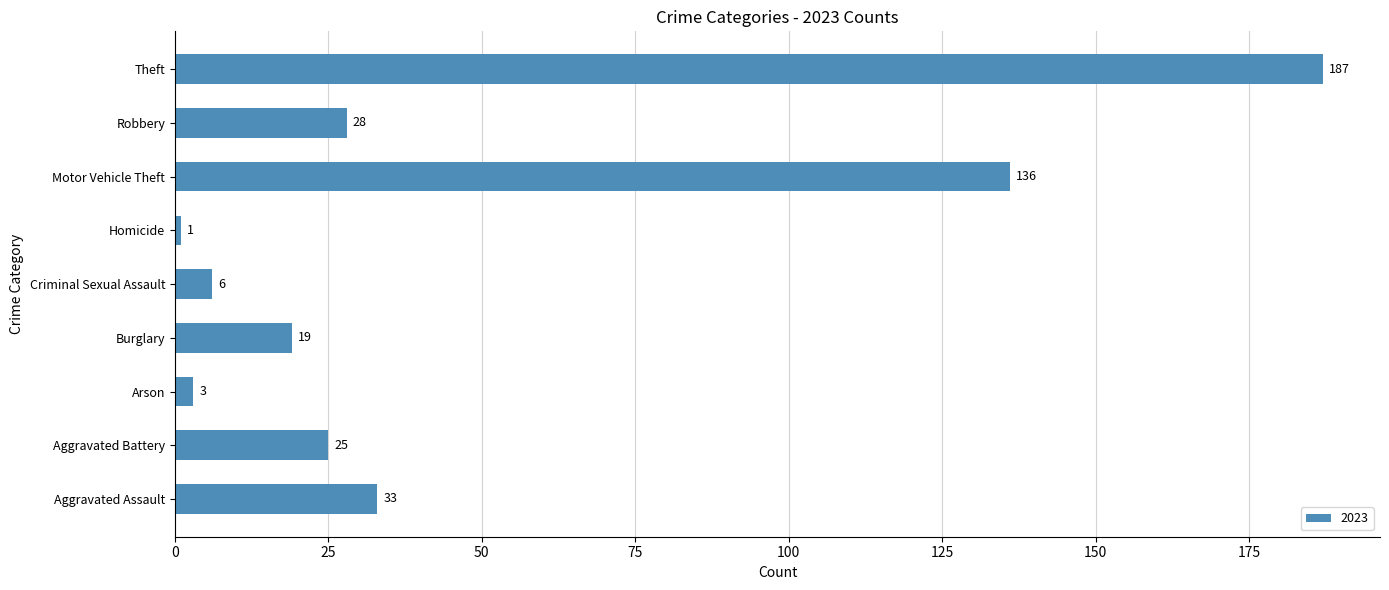

Read the value at Arson.

3